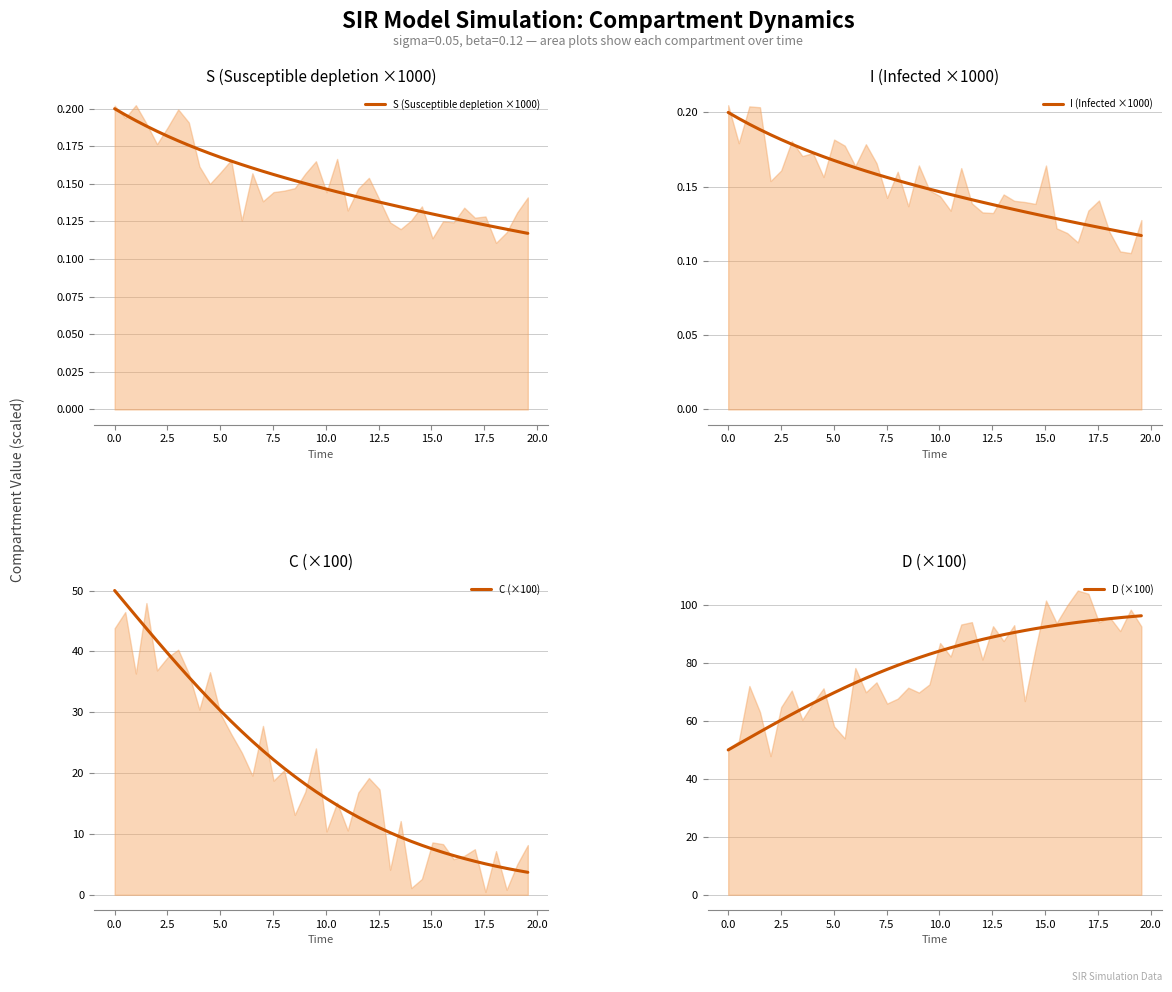

Rank the series by their maximum value, from lowest to highest.

S (Susceptible depletion ×1000), I (Infected ×1000), C (×100), D (×100)